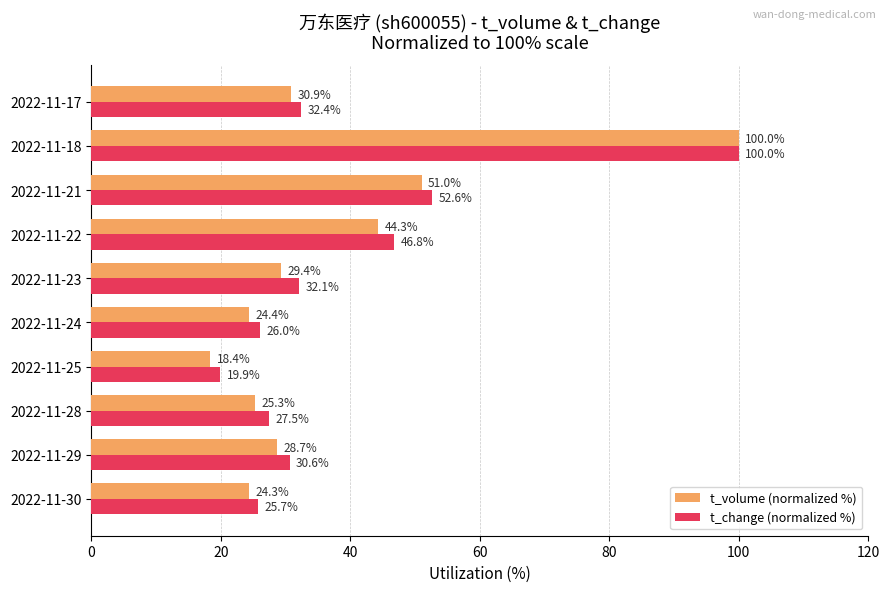

At which category is the sum across all series the highest?

2022-11-18